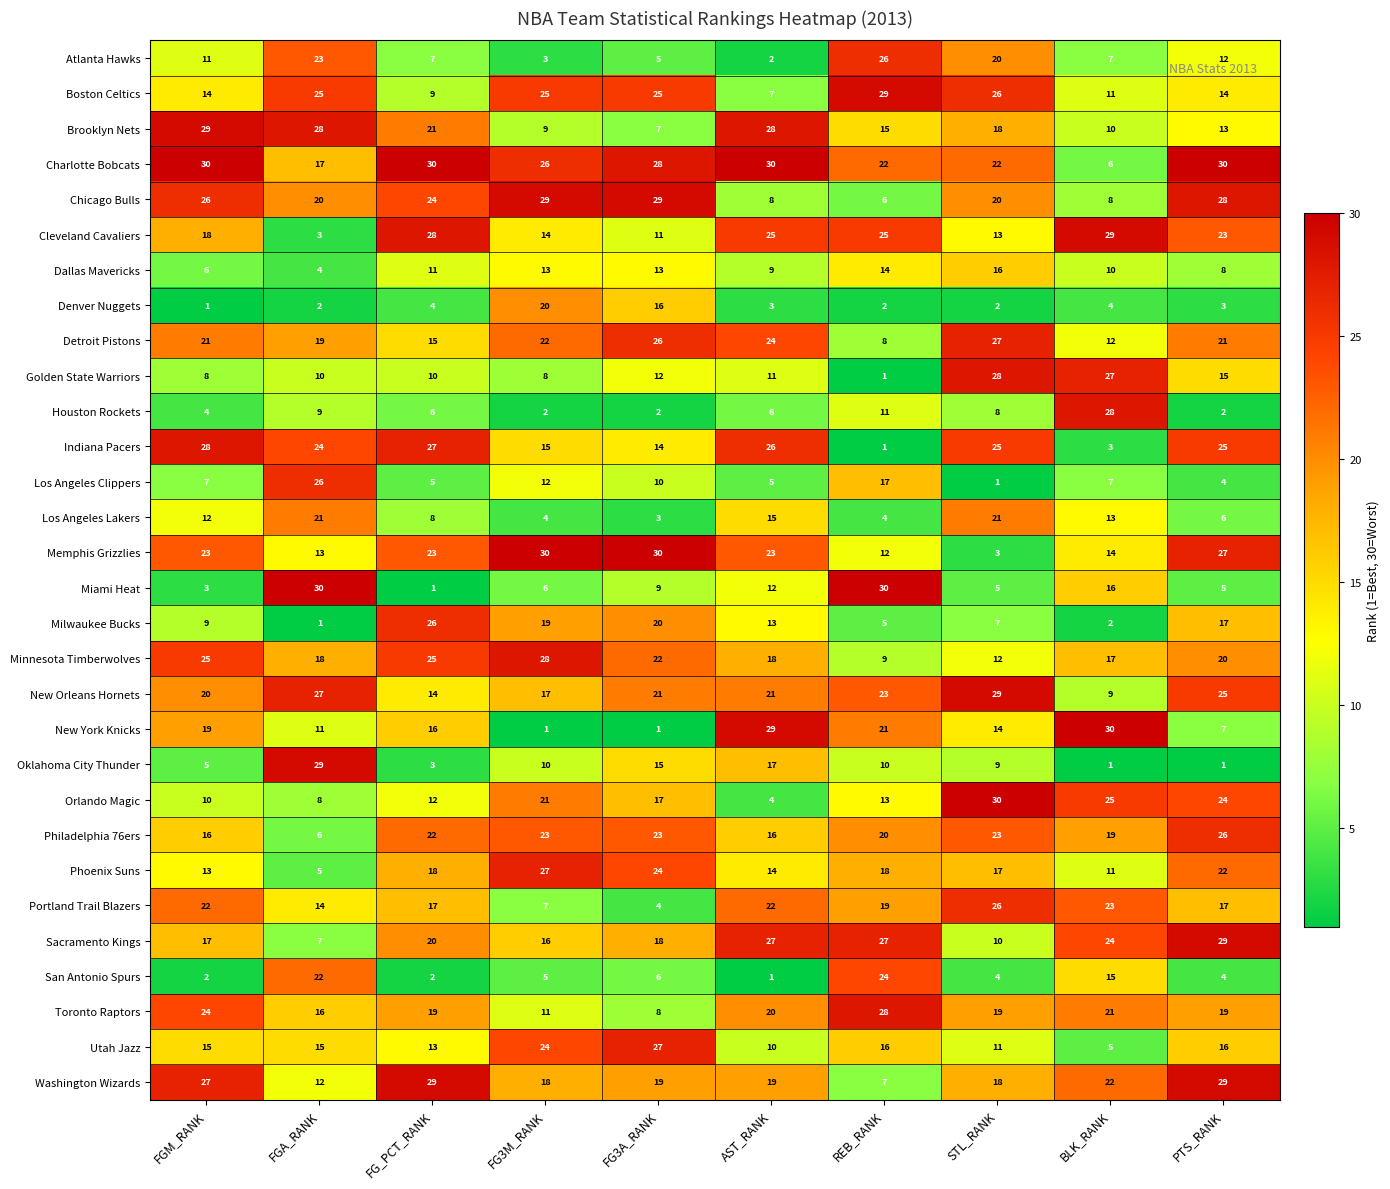

What is the greatest value displayed?

30